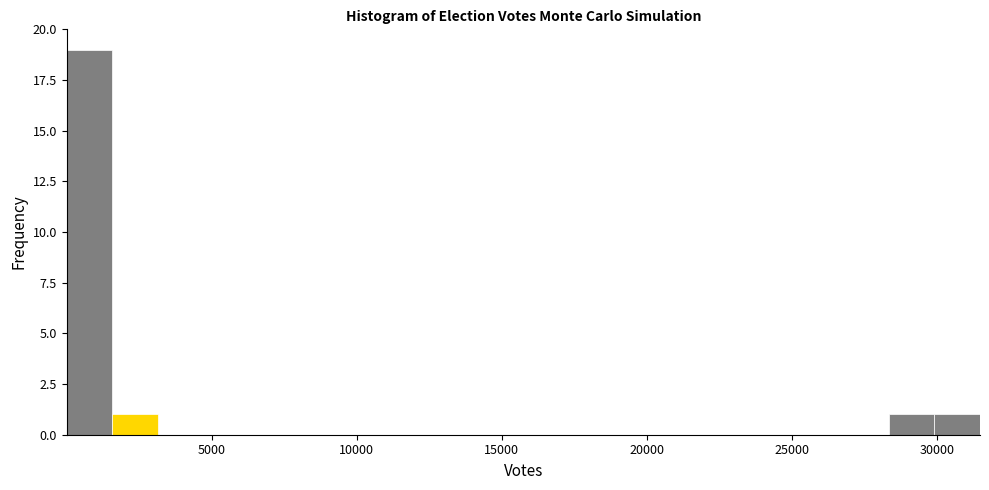

Read against the x-axis, roughly where is the centre of the tallest bar?

1000